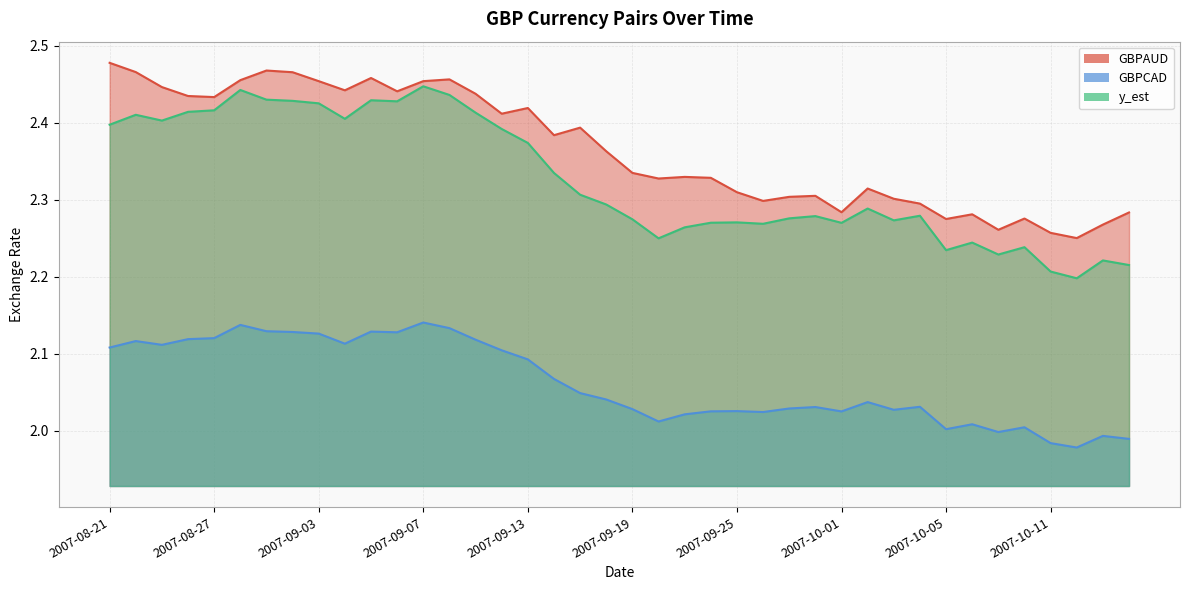

List the series in order of their peak value, lowest first.

GBPCAD, y_est, GBPAUD